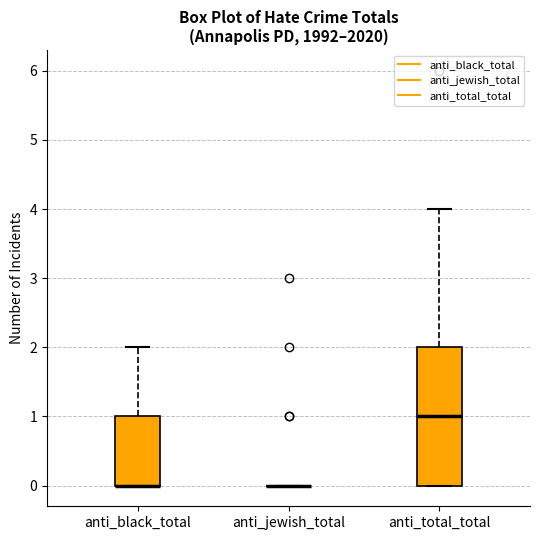

Where does the upper whisker of the box for anti_total_total end on the y-axis? The values are not printed on the chart, so give them approximately, as read against the axis.

4